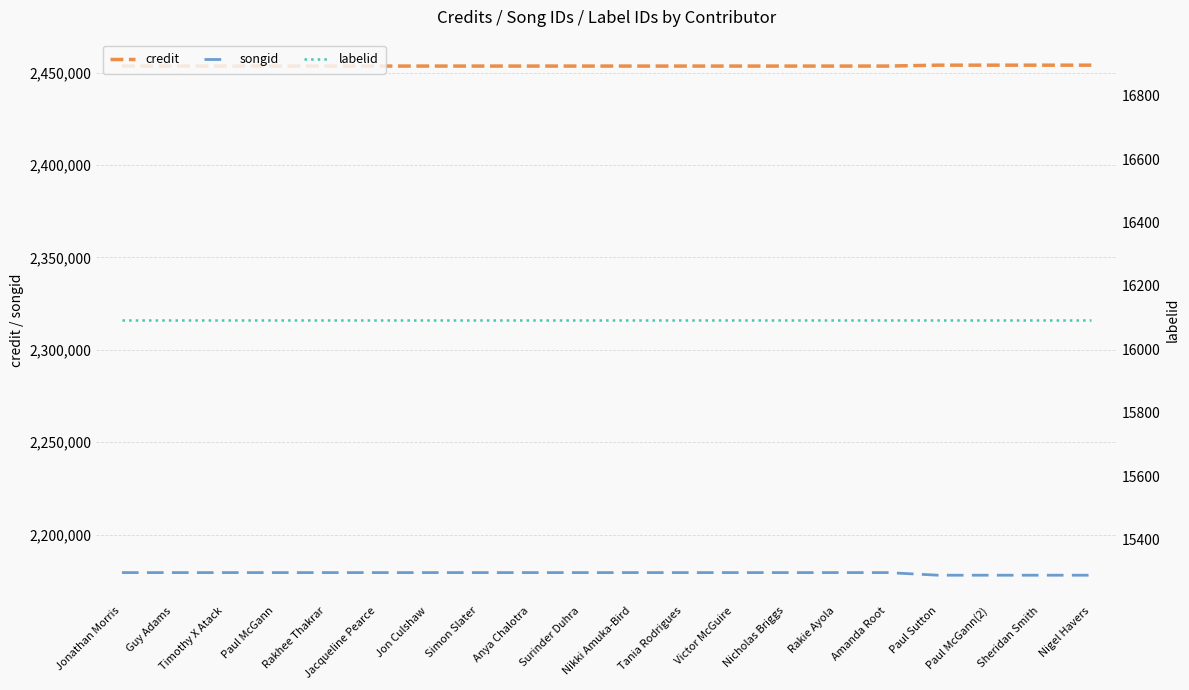

What is the label of the 18th point from the right?

Timothy X Atack